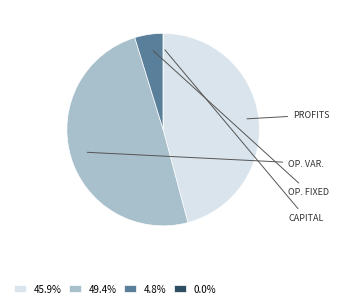

Does 45.9% account for over 50% of the chart?

No